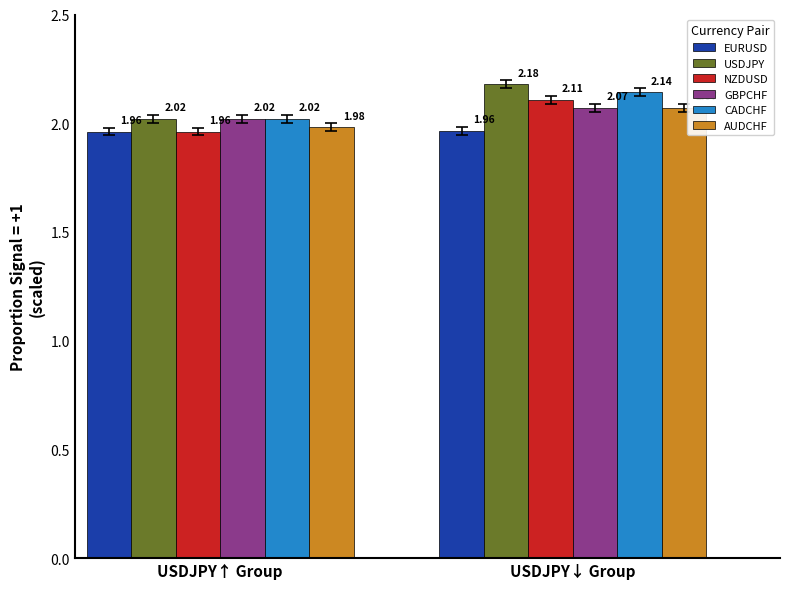

Which series has the largest total across all categories?

USDJPY